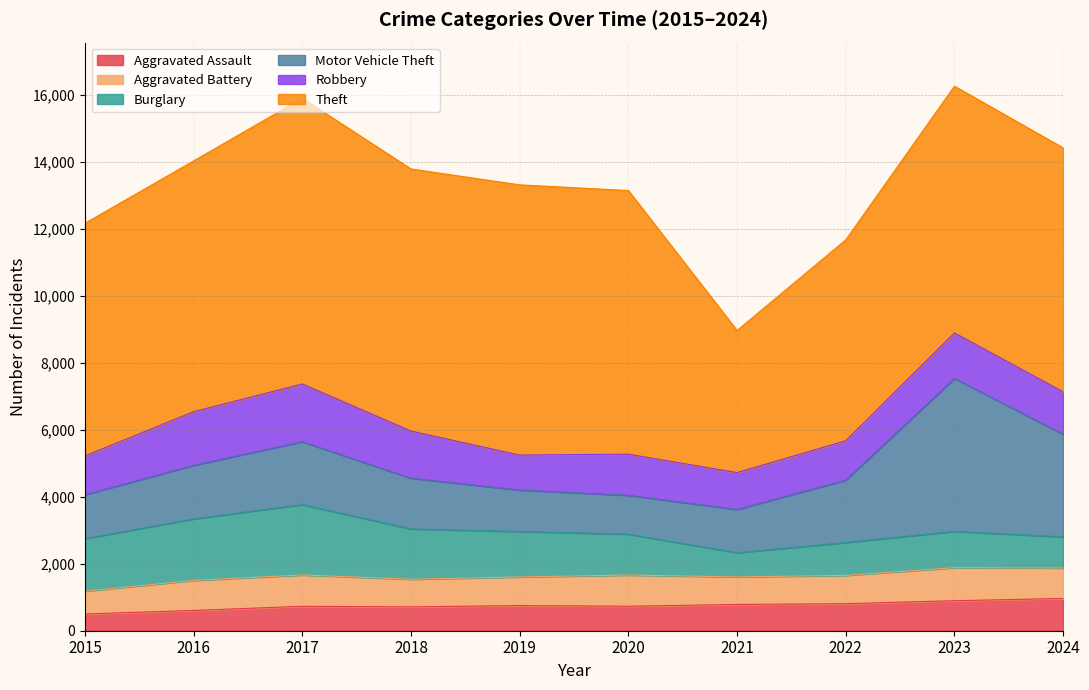

List the series in order of their peak value, highest first.

Theft, Motor Vehicle Theft, Burglary, Robbery, Aggravated Battery, Aggravated Assault